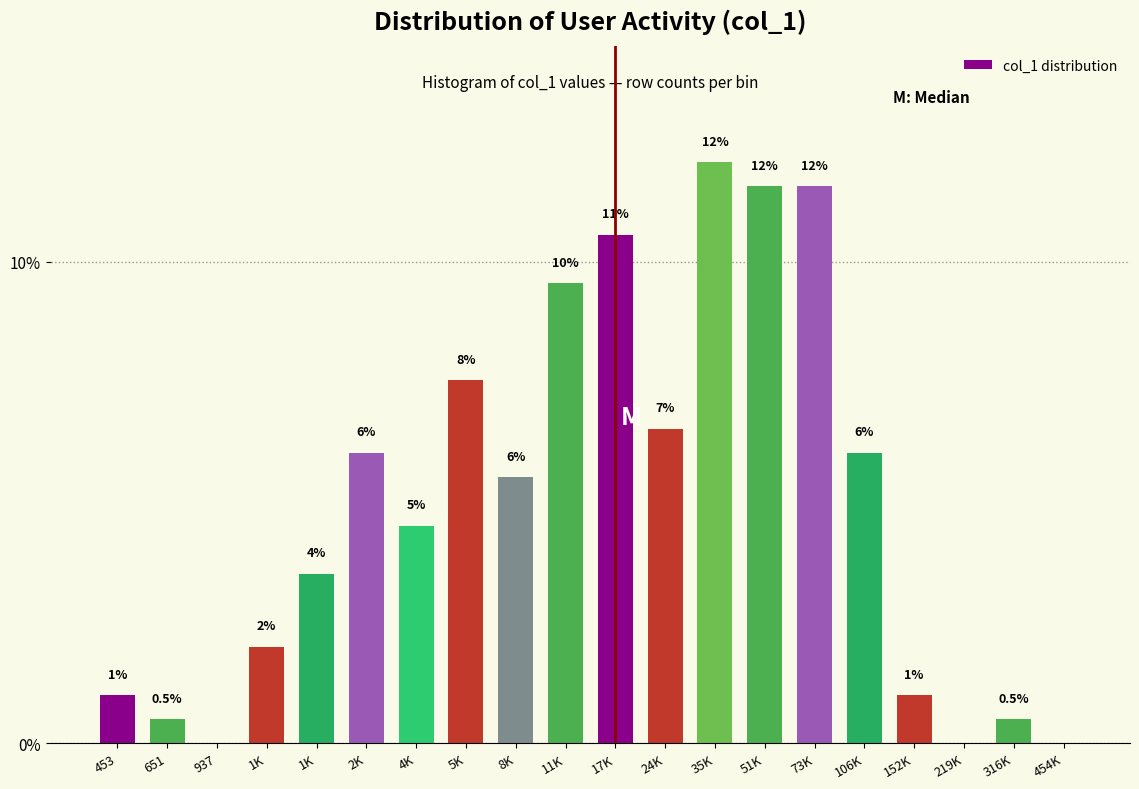

Count the number of categories in the chart.

20